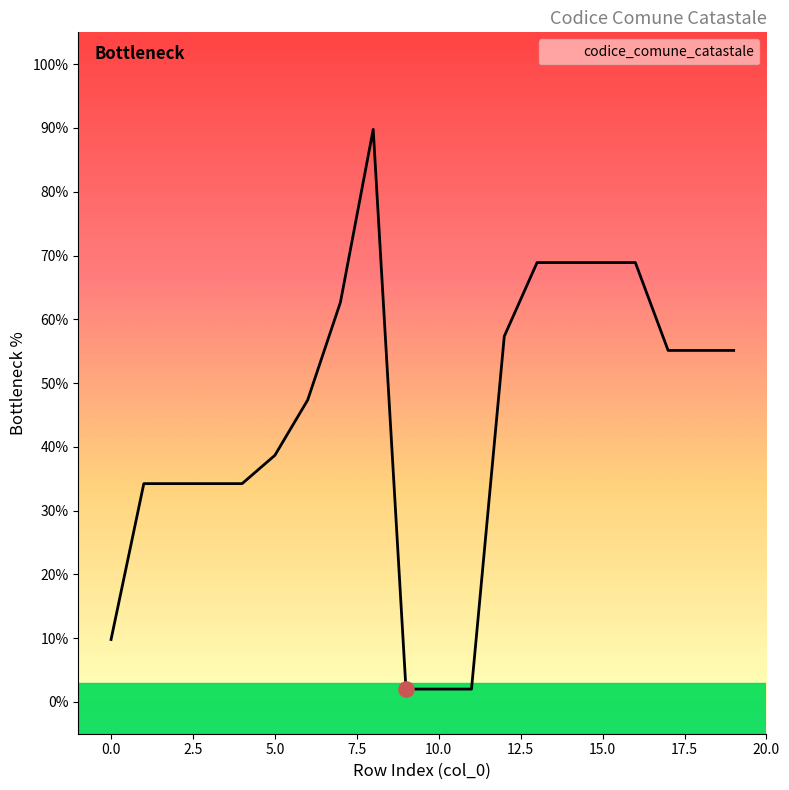

What is the difference between the maximum and minimum values?

87.8